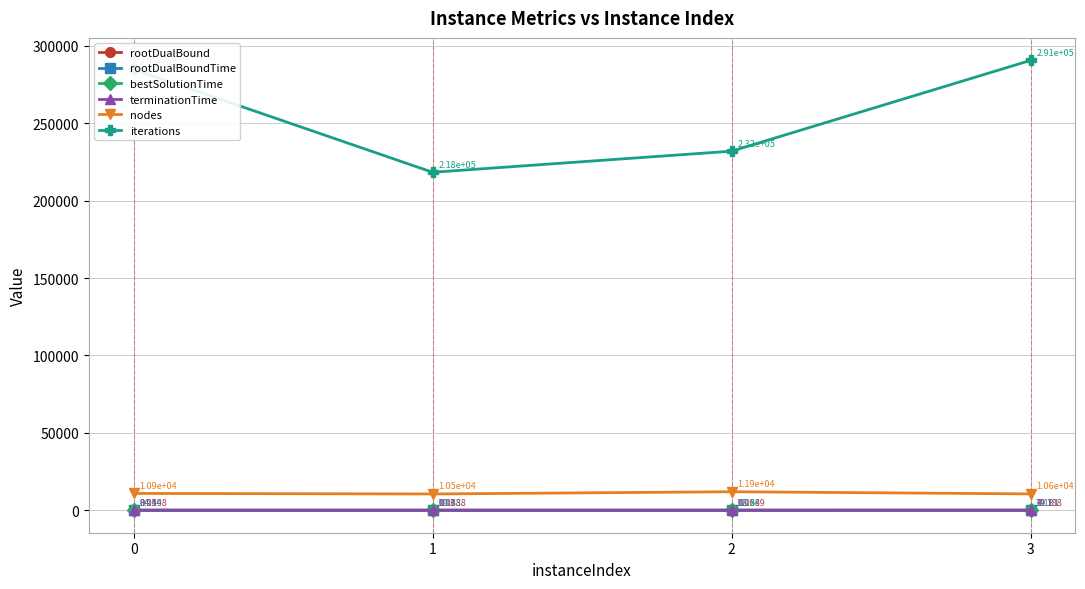

How many data points in terminationTime are above 34?

2